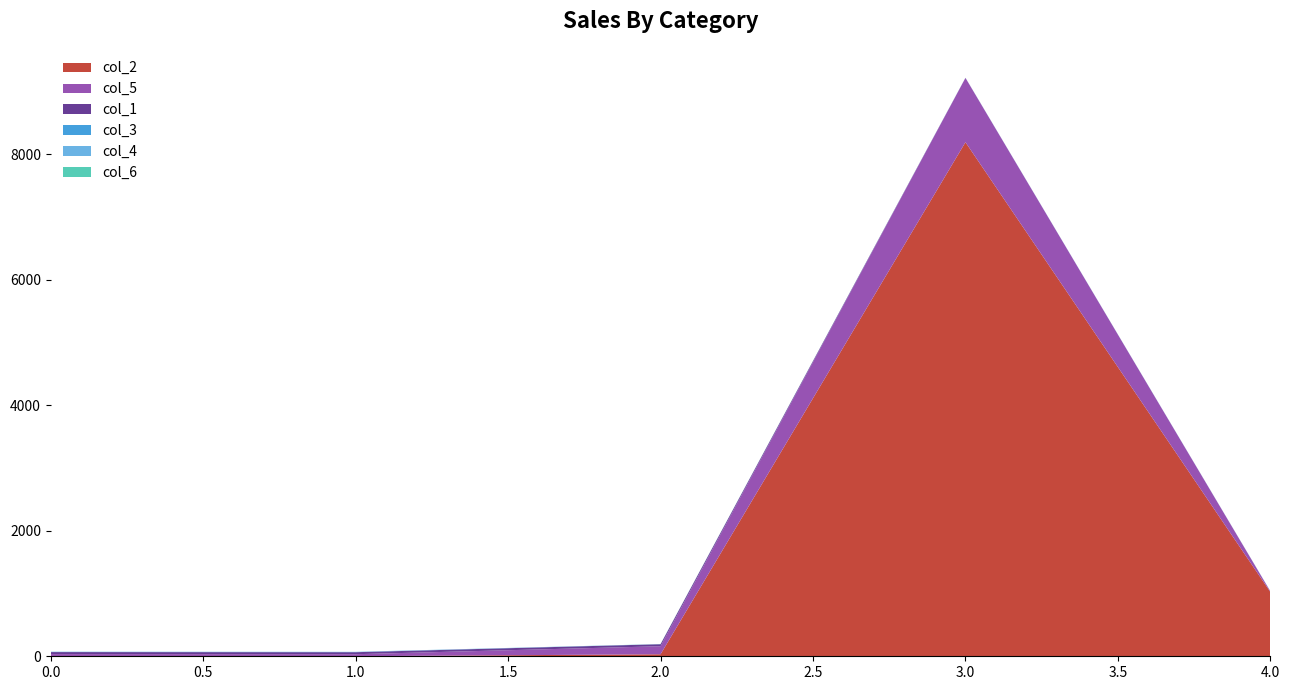

Reading left to right, what are all the values shown in this chart?

col_2: 0=3	1=1	2=32	3=8192	4=1024
col_5: 0=32	1=32	2=128	3=1024	4=10
col_1: 0=32	1=32	2=32	3=1	4=1
col_3: 0=3	1=3	2=1	3=1	4=1
col_4: 0=3	1=3	2=1	3=1	4=1
col_6: 0=0	1=0	2=1	3=0	4=0